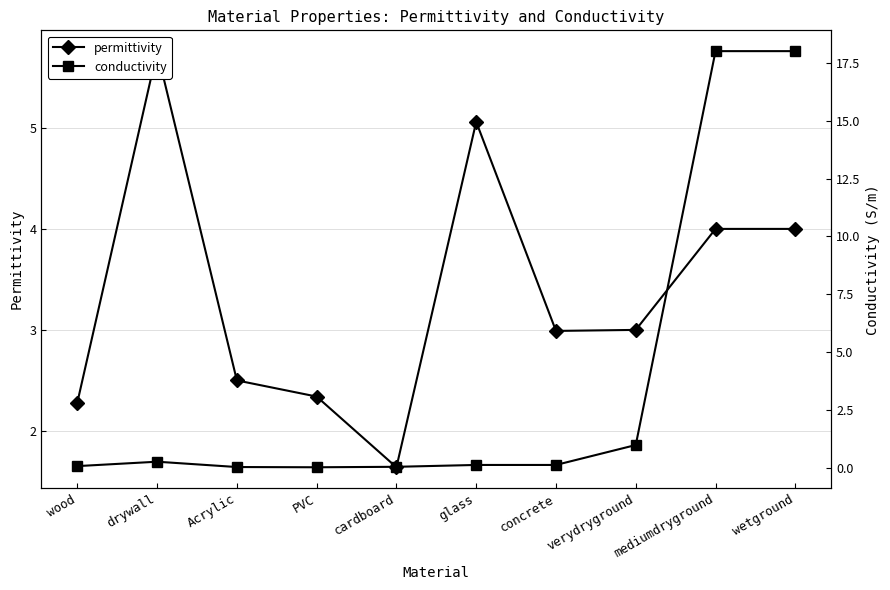

True or false: conductivity has a value of 1.7 at verydryground.

False